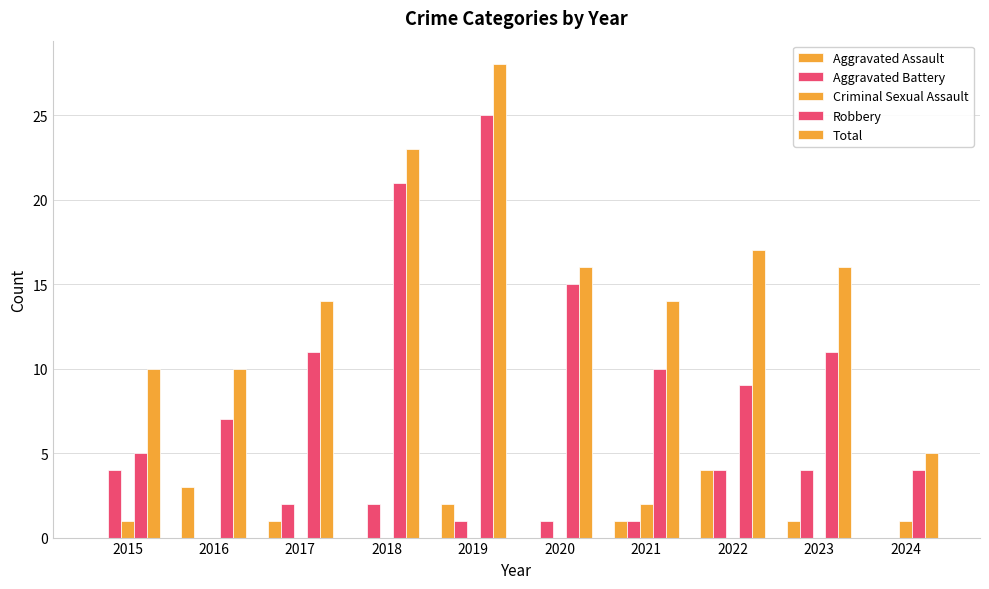

Which has a higher value, 2015 or 2017?

2017